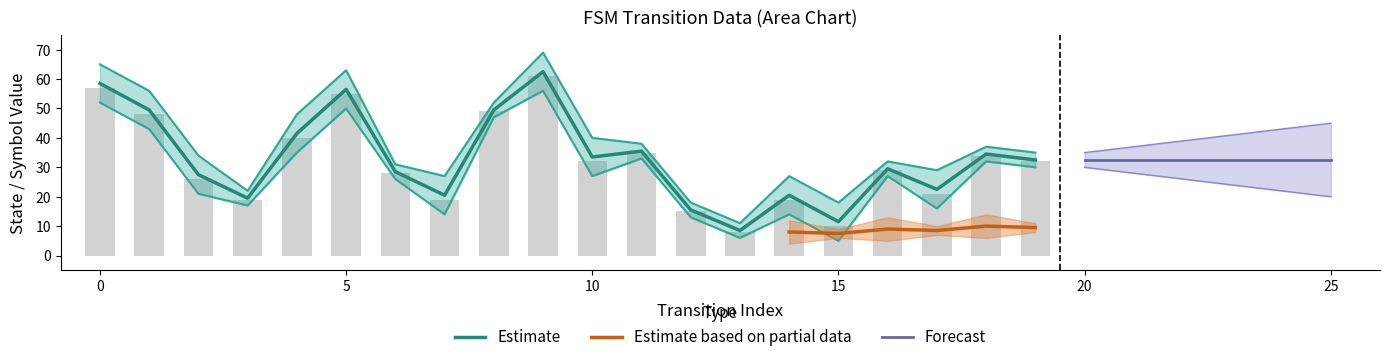

What is the maximum value shown in the chart?

61